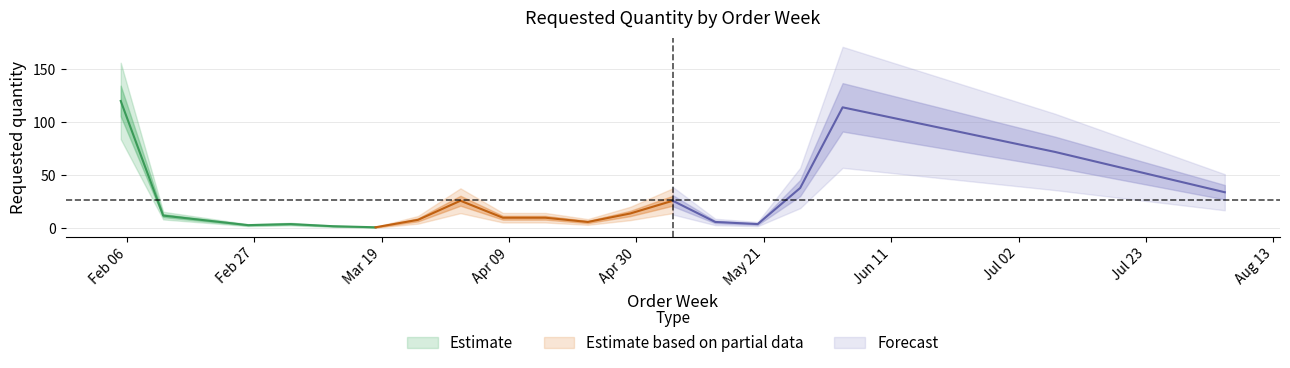

What is the label of the 12th point from the left?

2024-04-29